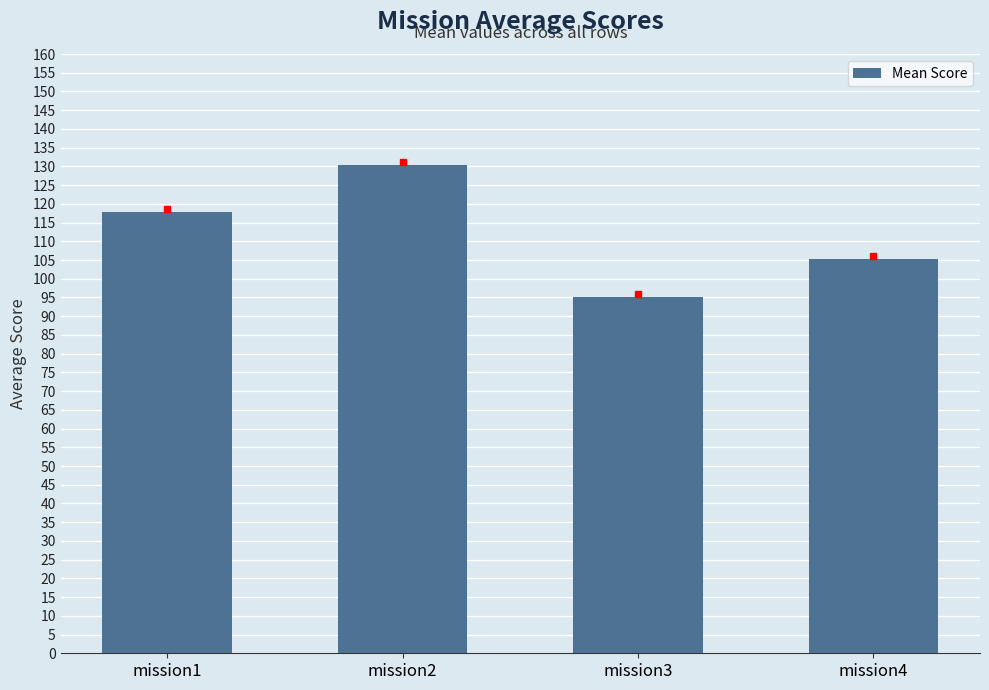

What is the value of the 3rd bar from the left?

95.0